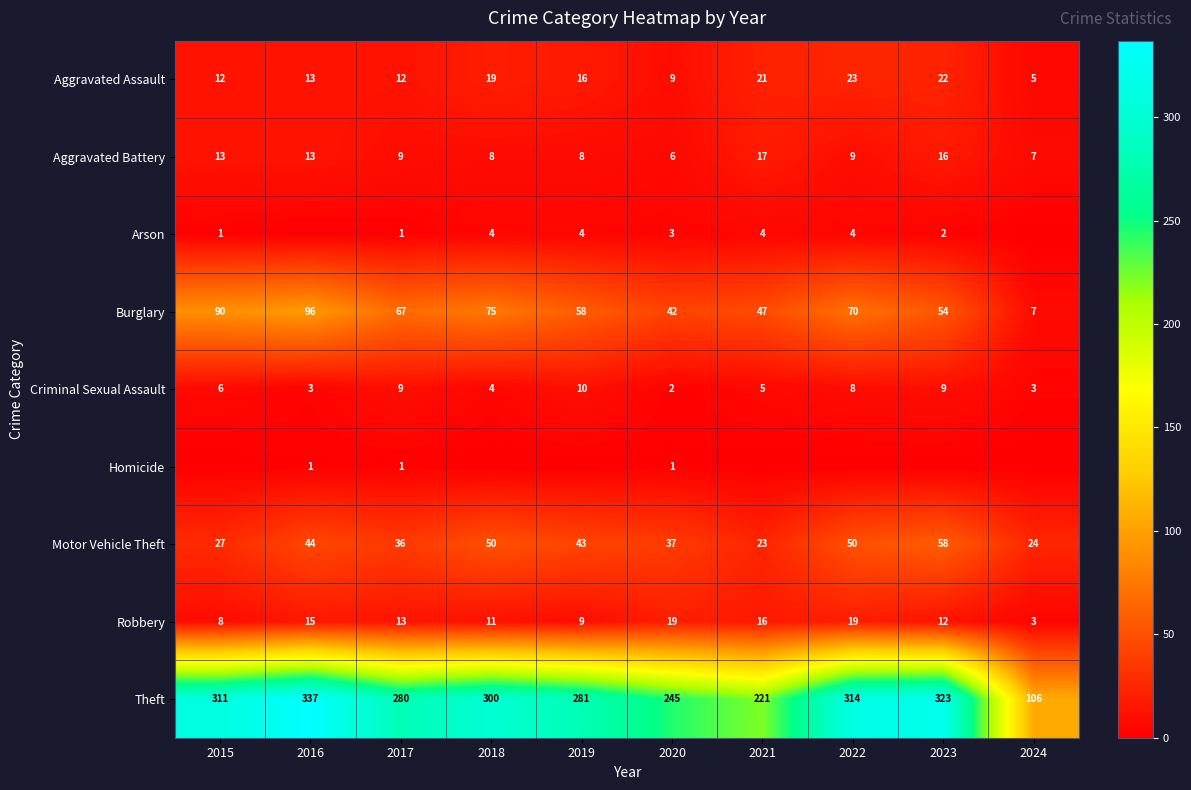

The Robbery series shows 3 at 2024. True or false?

True